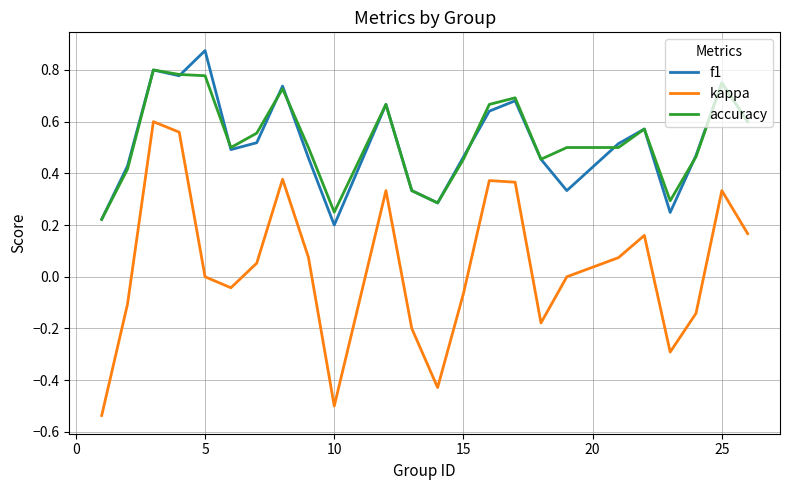

True or false: kappa and f1 intersect in this chart.

False